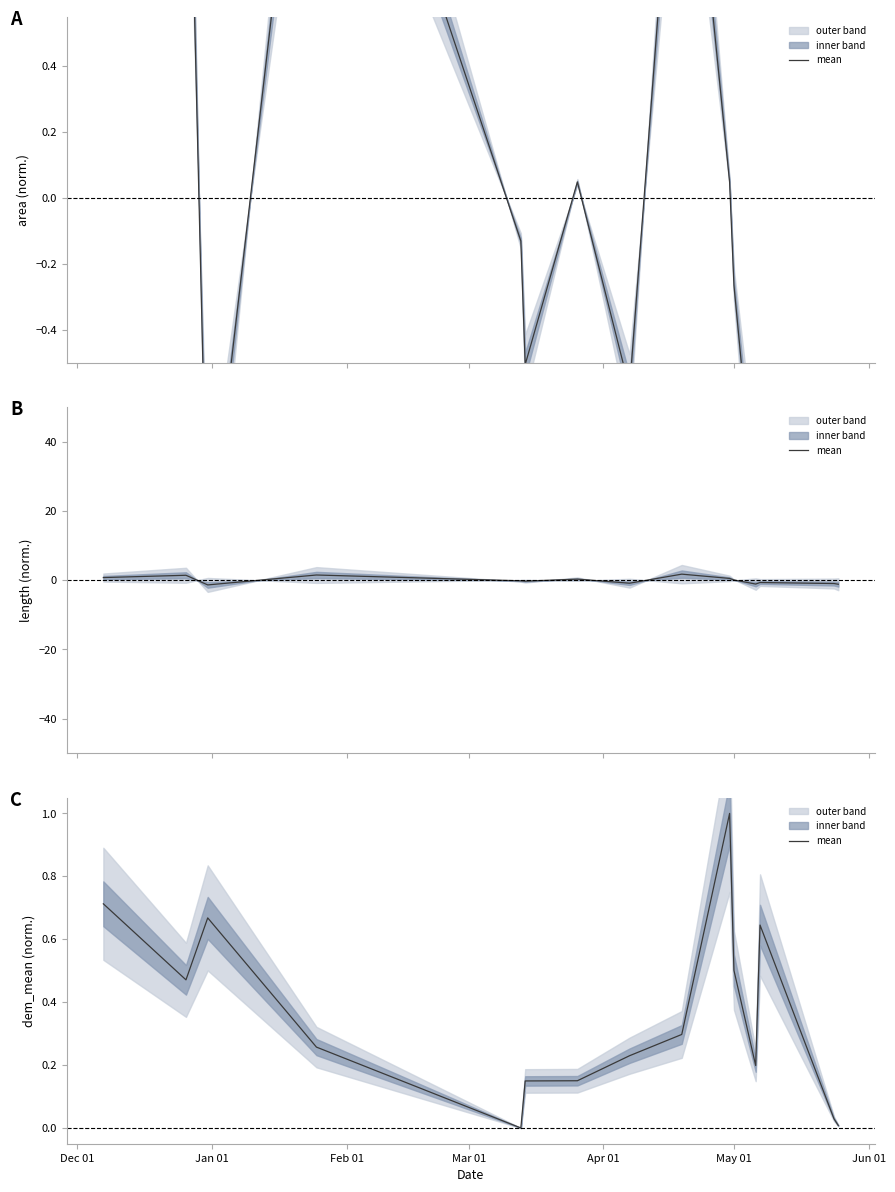

What is the difference between the values at Apr 01 and Feb 01?

0.7